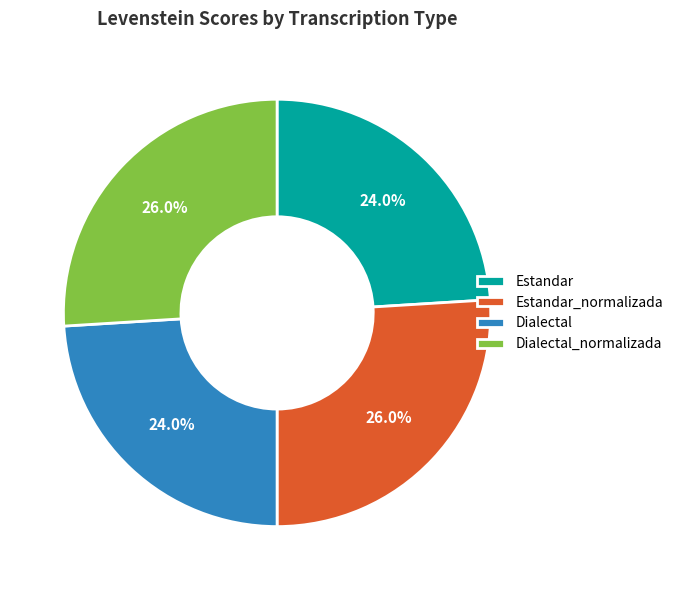

True or false: Dialectal_normalizada accounts for 35% of the total.

False